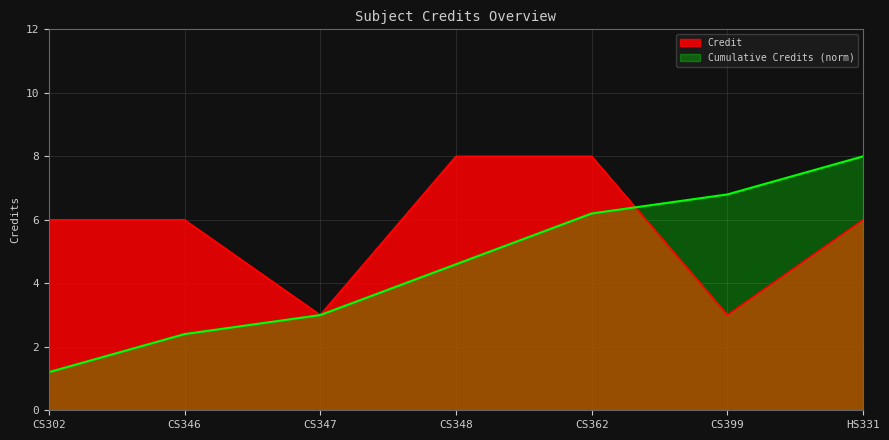

Reading right to left, extract all data points from this chart.

HS331=6	CS399=3	CS362=8	CS348=8	CS347=3	CS346=6	CS302=6